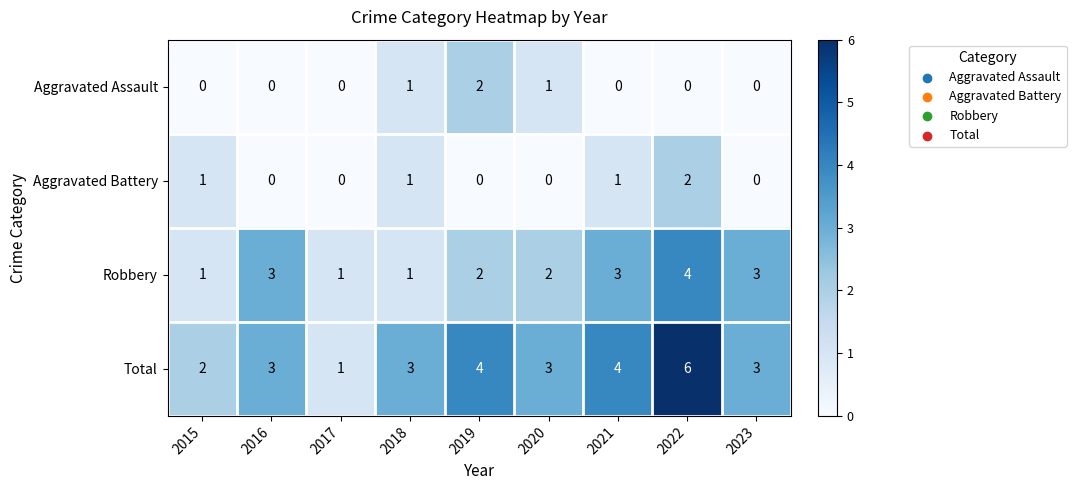

What is the spread (max minus min) of values at 2019?

4